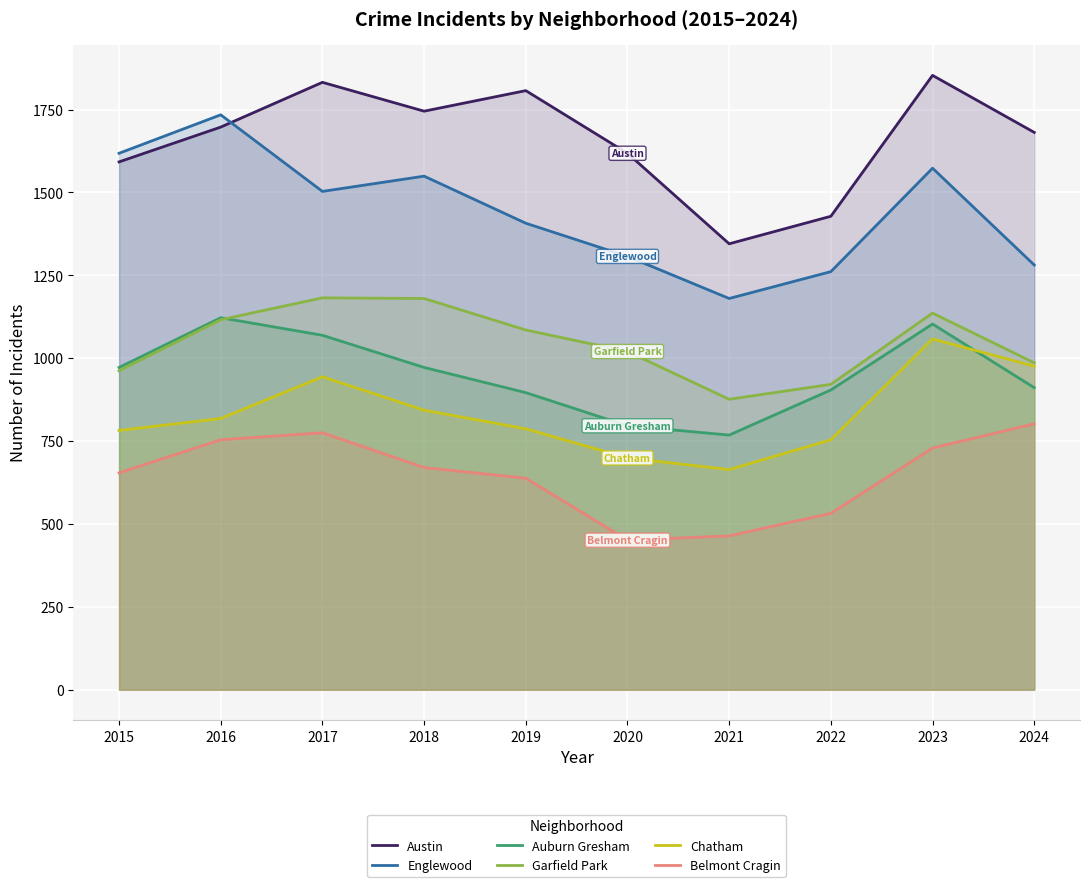

The value of Auburn Gresham at 2019 is 896. True or false?

True